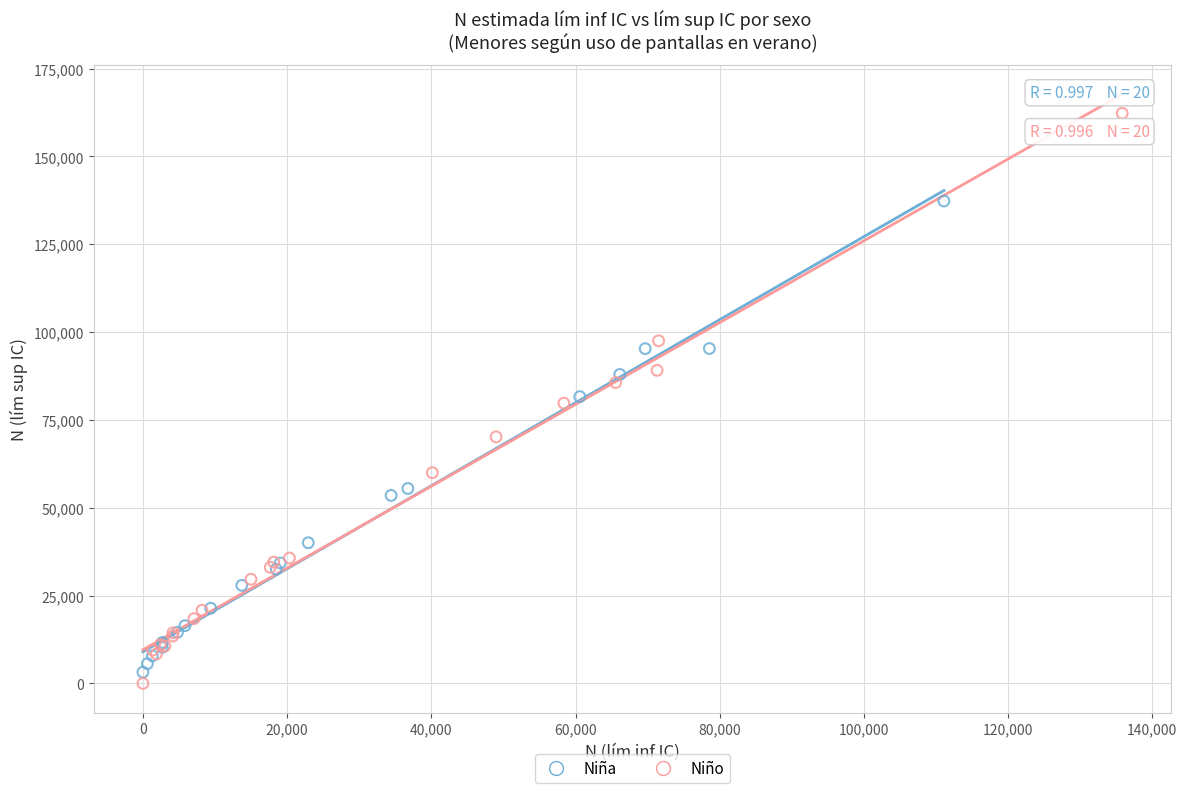

Which series reaches the maximum Y coordinate?

Niño